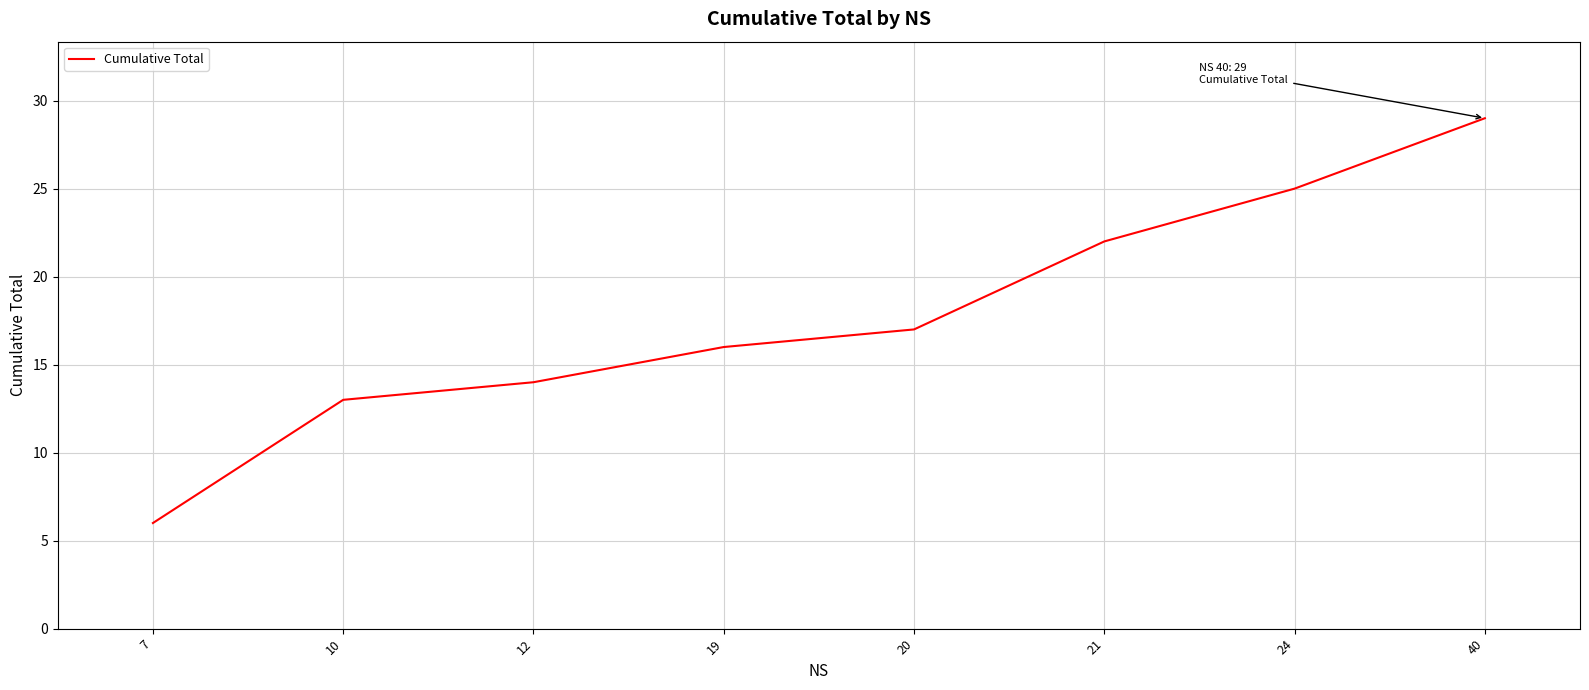

Reading left to right, list all the values displayed in this chart.

6	13	14	16	17	22	25	29